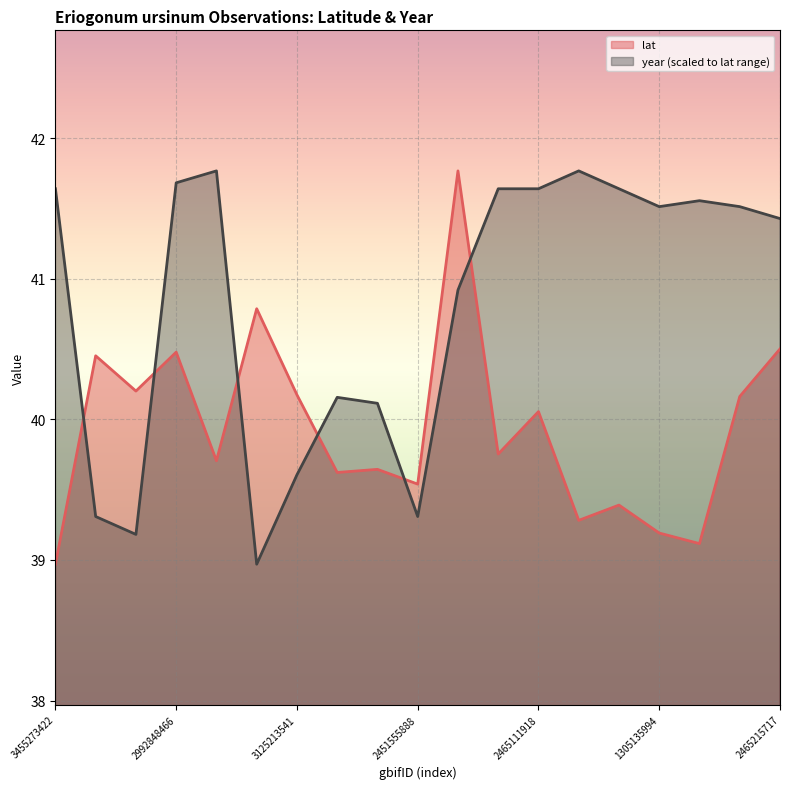

What is the maximum value for lat?

41.8